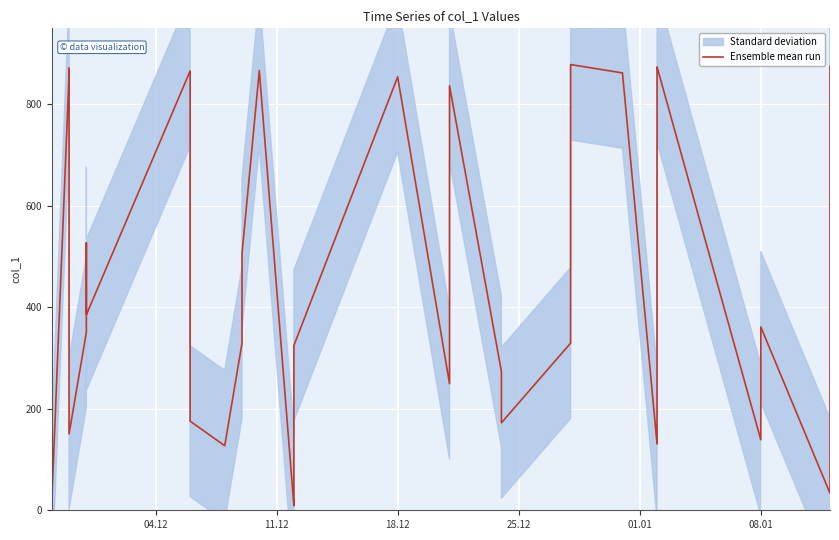

How many points are higher than both their immediate neighbors (excluding endpoints)?

9